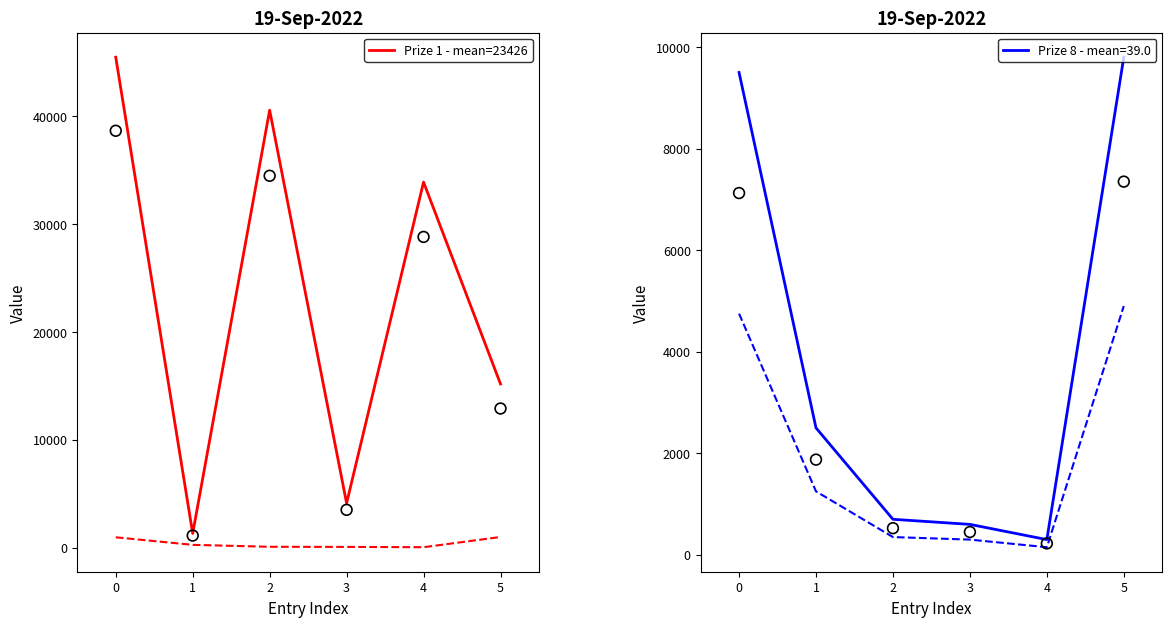

Is the value of Prize 8 ×10 (dashed) at 0 greater than the value of Prize 8 ×50 (dashed) at 3?

Yes